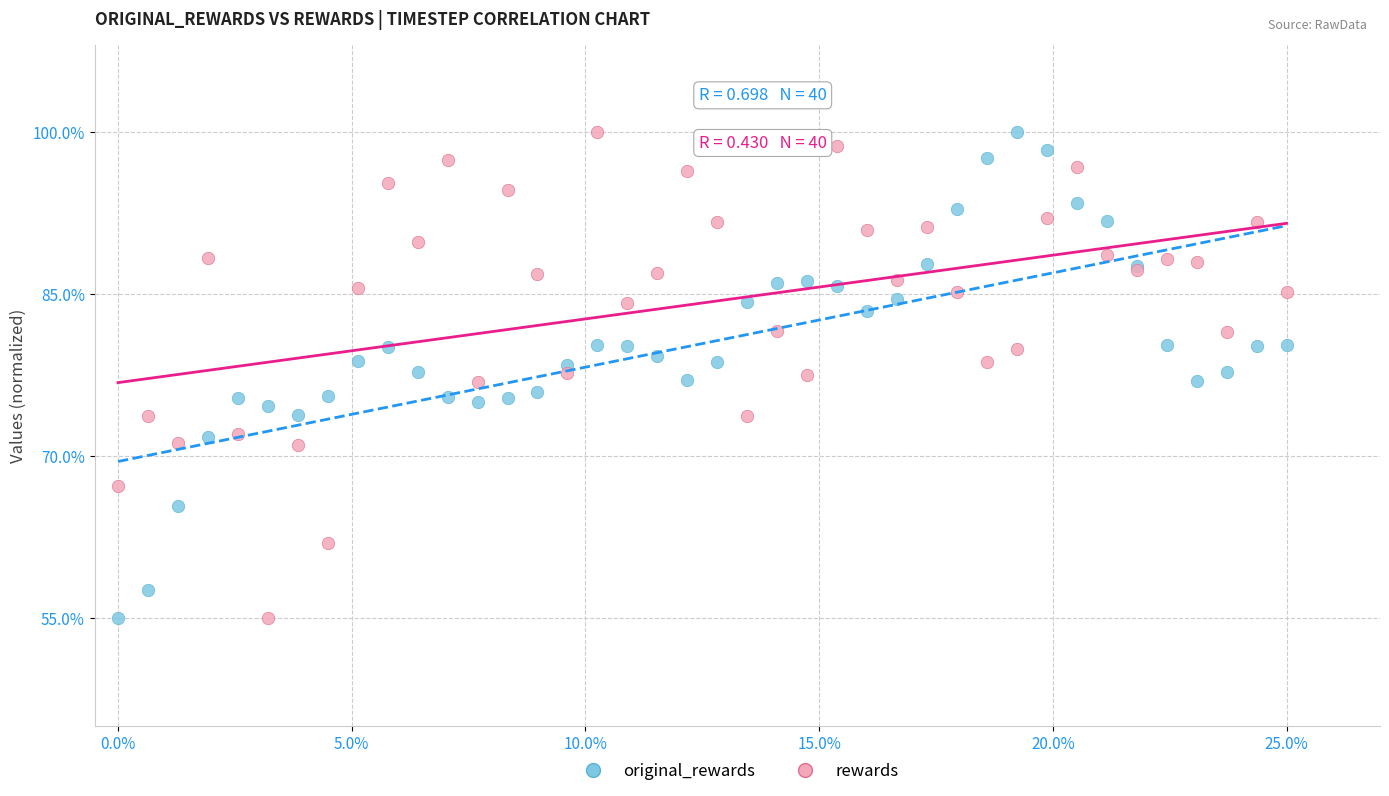

What are all the series names shown in the legend?

original_rewards, rewards